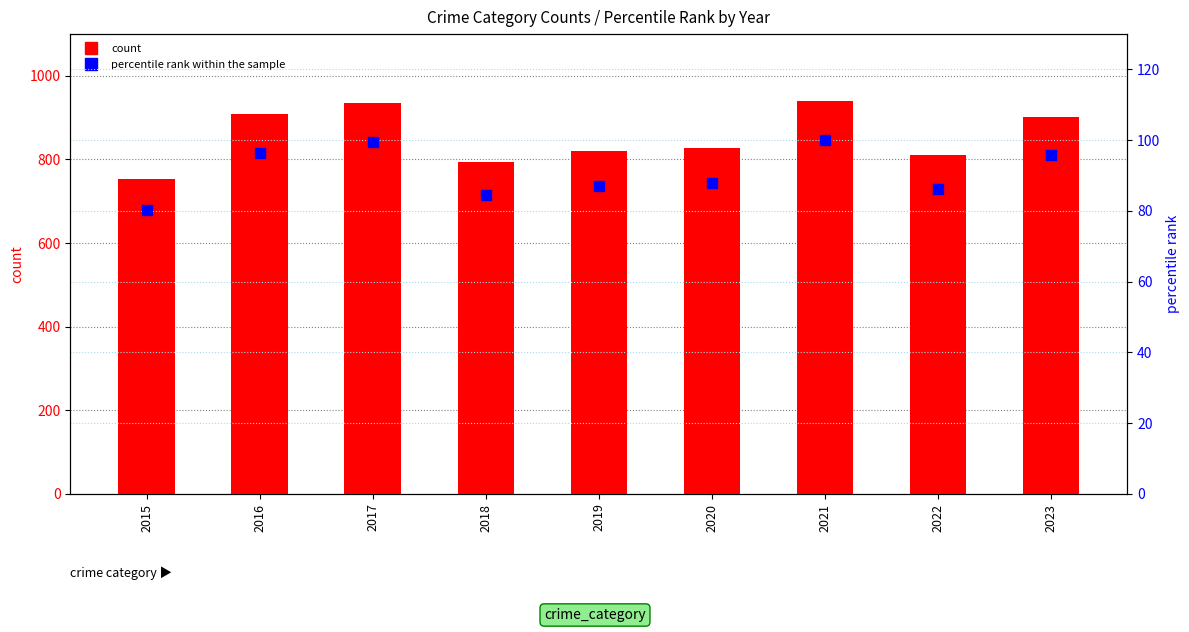

At how many categories does at least one series exceed 906?

3